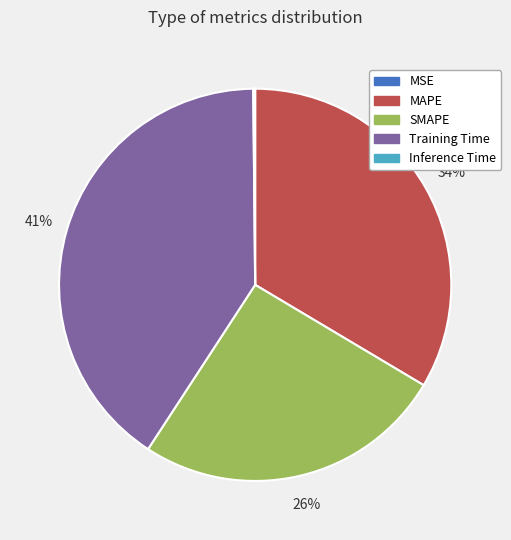

Is Training Time the majority of the pie?

No